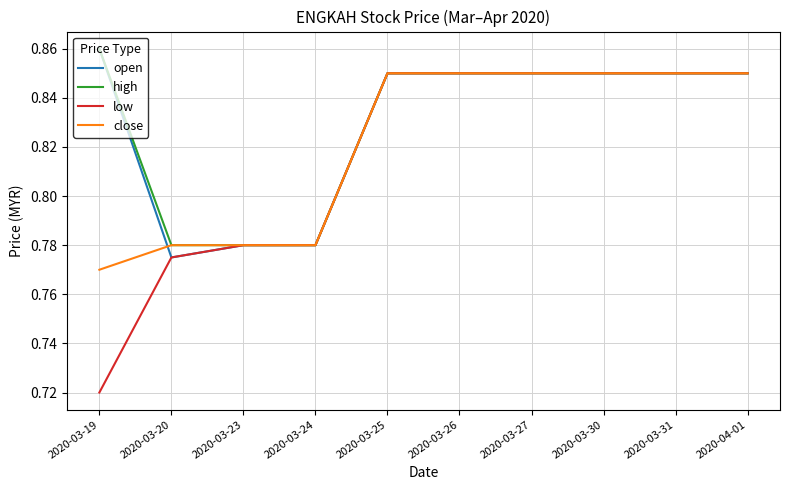

Where is open nearest to the value 0?

2020-03-20